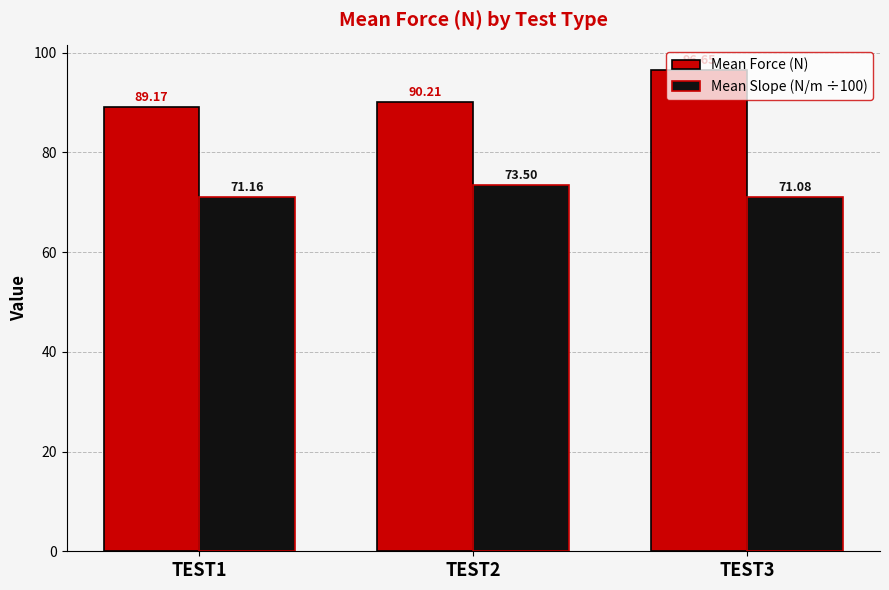

Does the chart contain stacked bars?

No